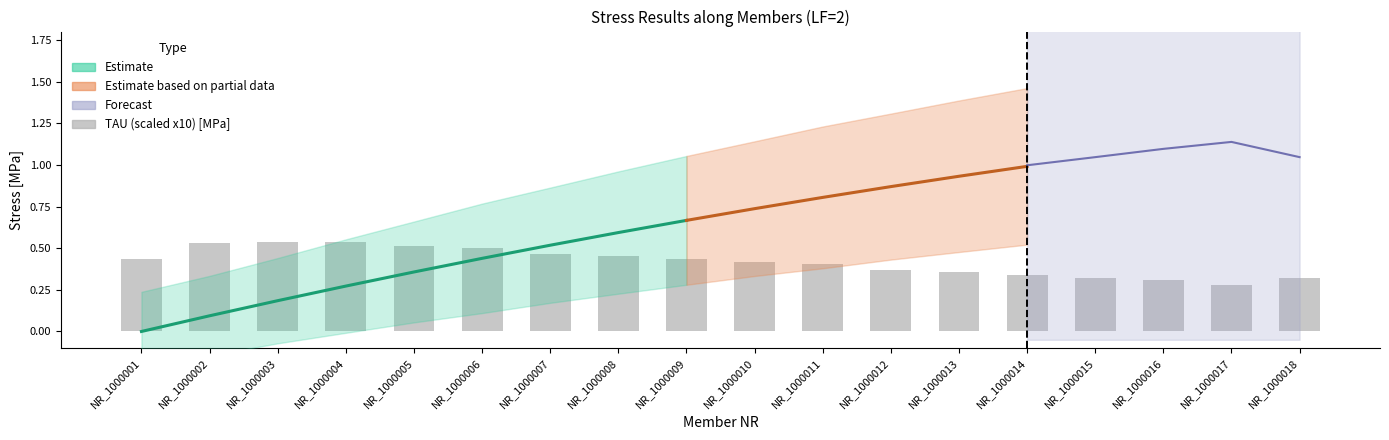

What is the value of the 17th bar from the left?

0.3